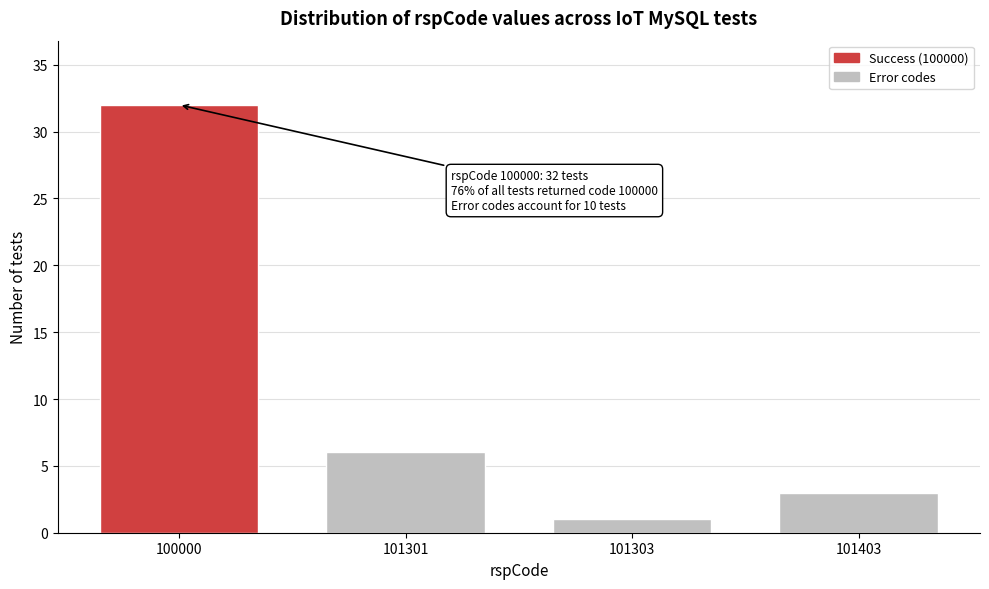

Reading left to right, transcribe all the data shown in this chart.

100000=32	101301=6	101303=1	101403=3